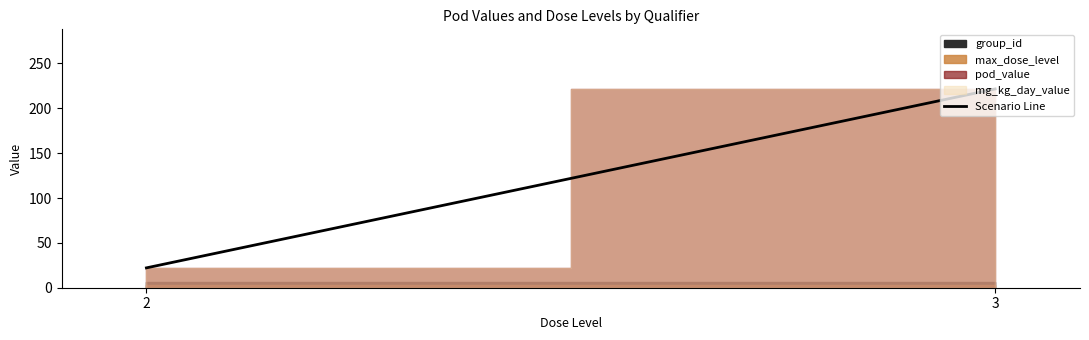

The chart shows a value of 7.5 at 2. True or false?

False